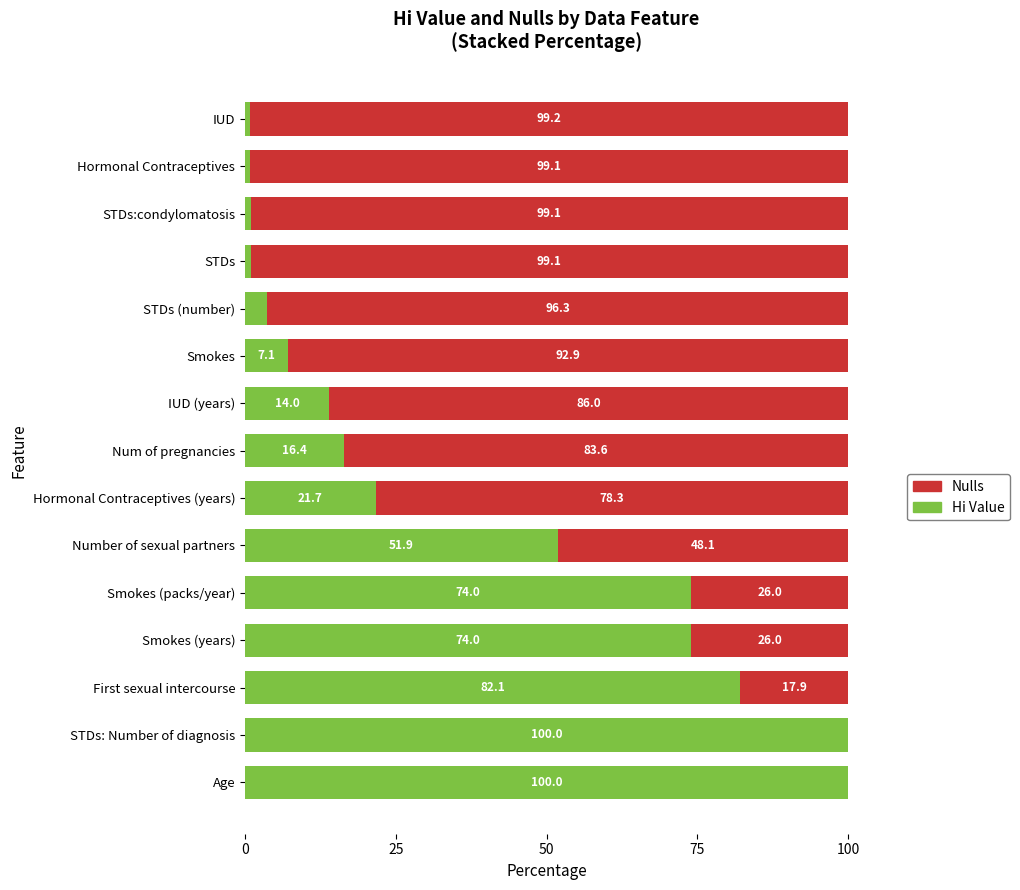

Where is Hi Value nearest to the value 50?

Number of sexual partners